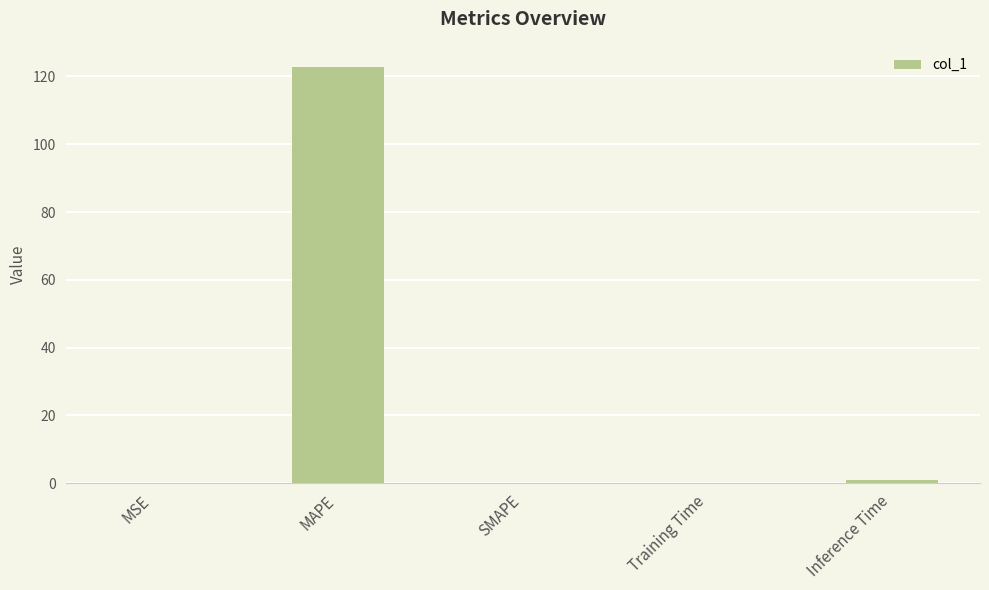

At which category does the chart reach its peak across all series?

MAPE